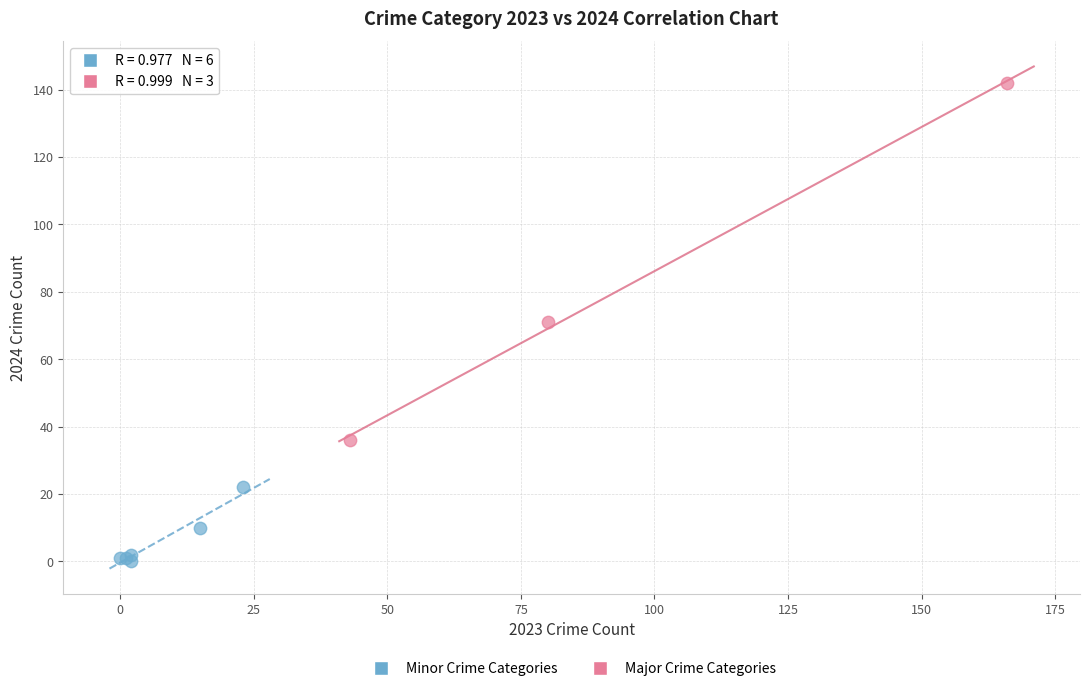

What are all the series names shown in the legend?

Minor Crime Categories, Major Crime Categories